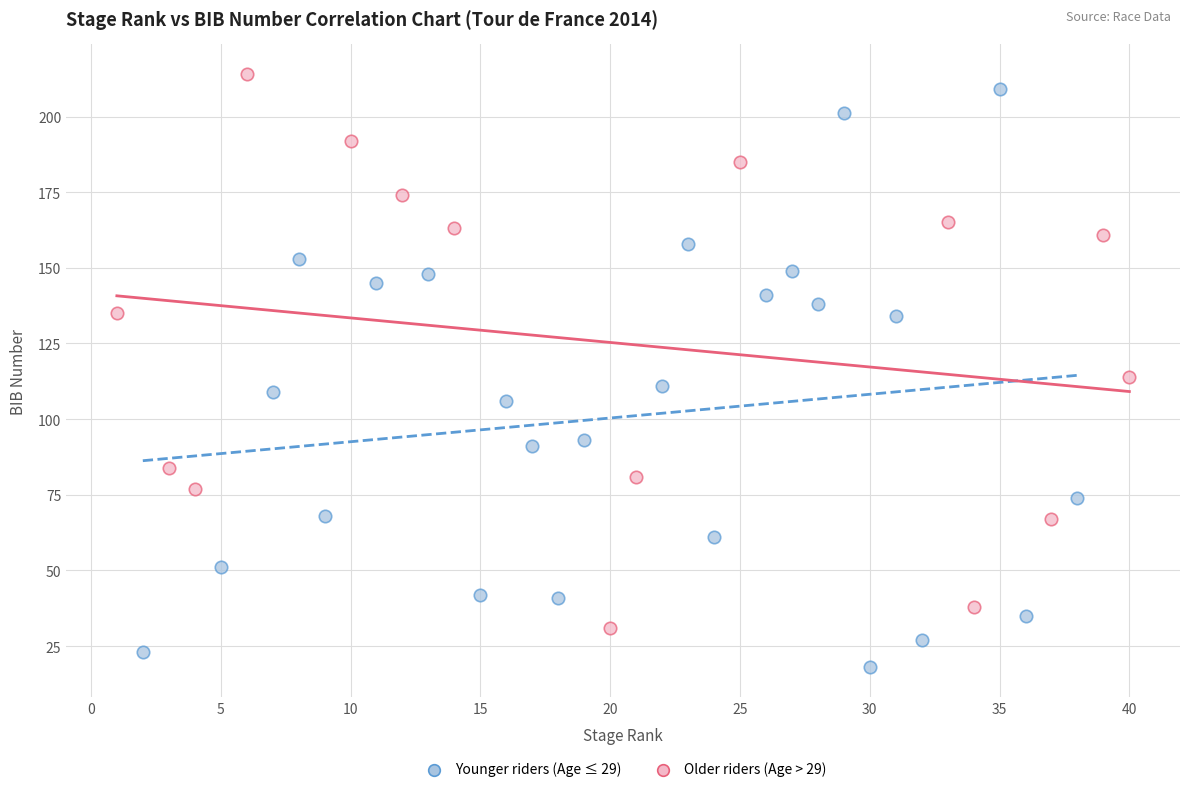

Which series contains the lowest Y value?

Younger riders (Age ≤ 29)